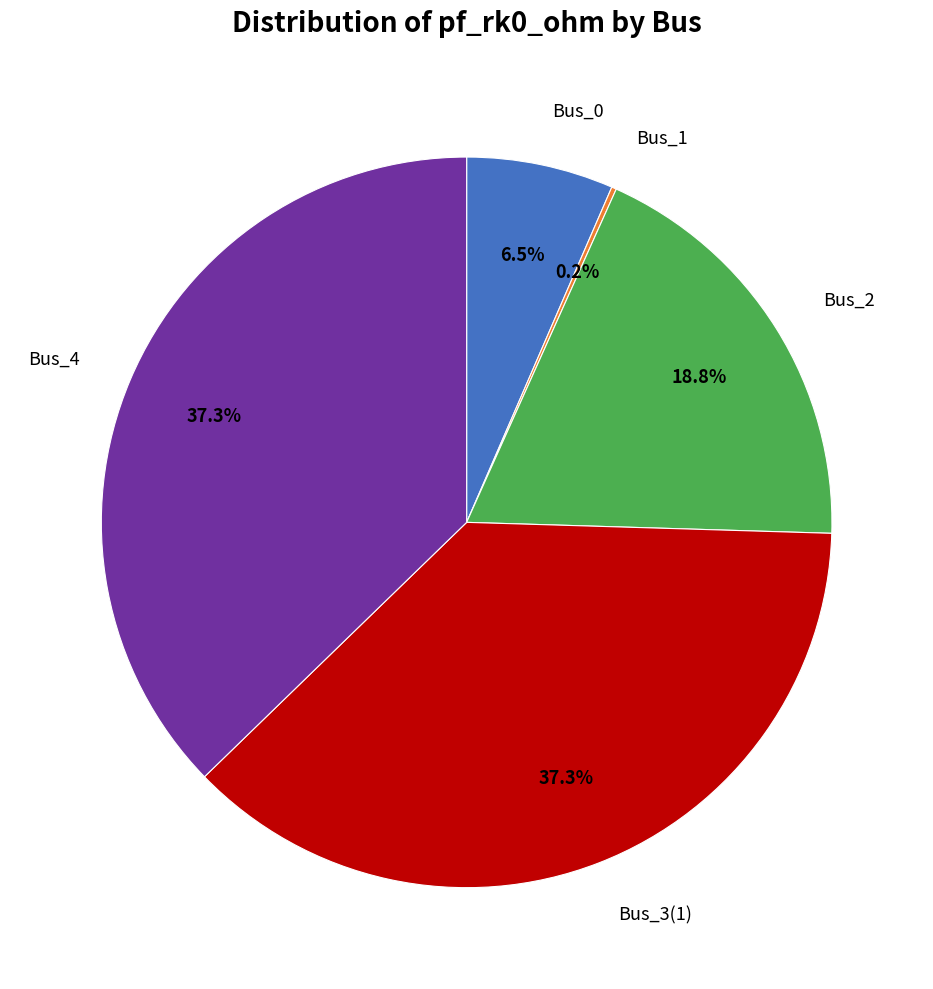

Is there any slice that represents more than half of the pie?

No